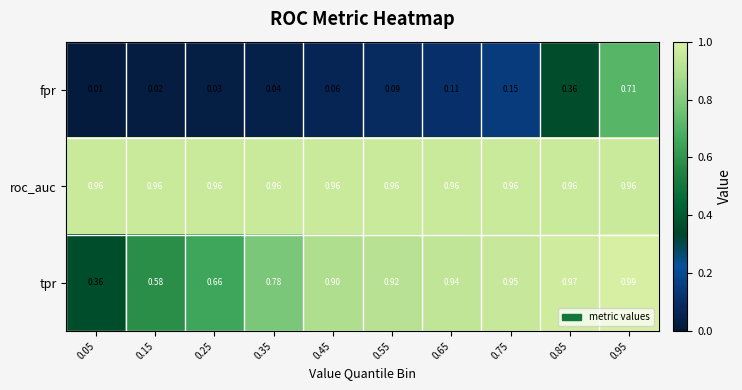

What is the difference between the highest and lowest values at 0.45?

0.9